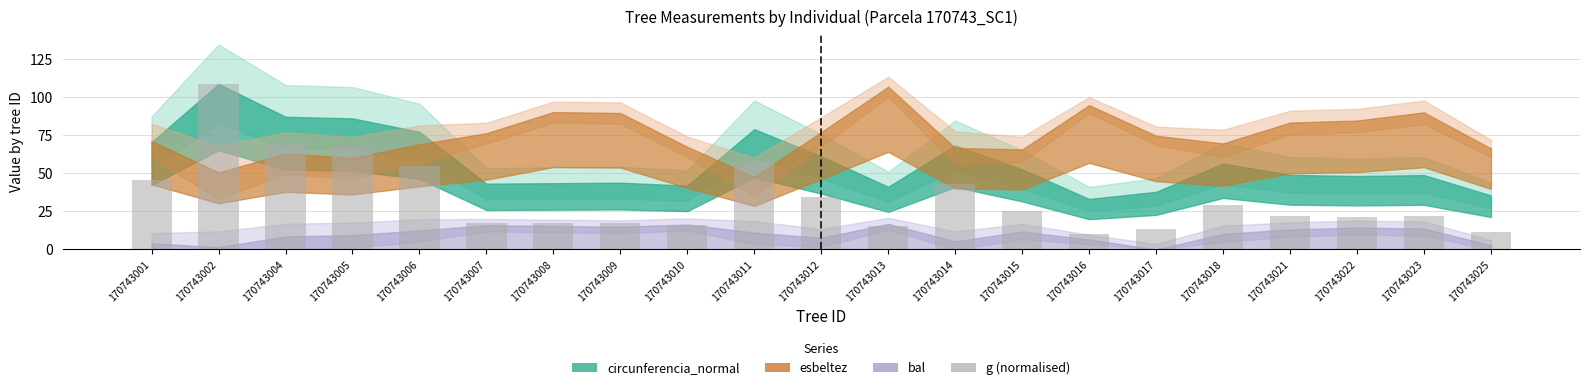

What is the approximate value at 170743008?

17.4